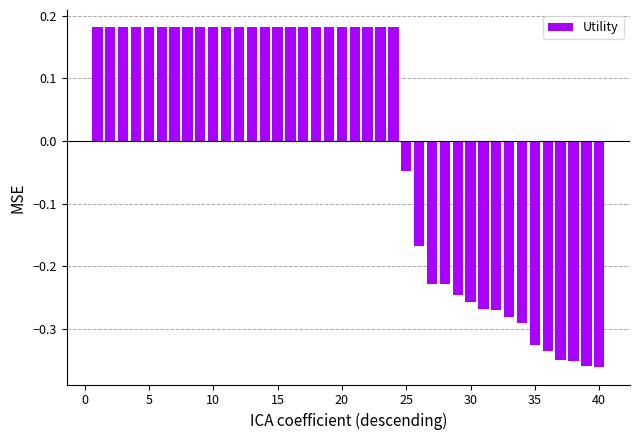

What is the difference between the maximum and minimum values?

0.5